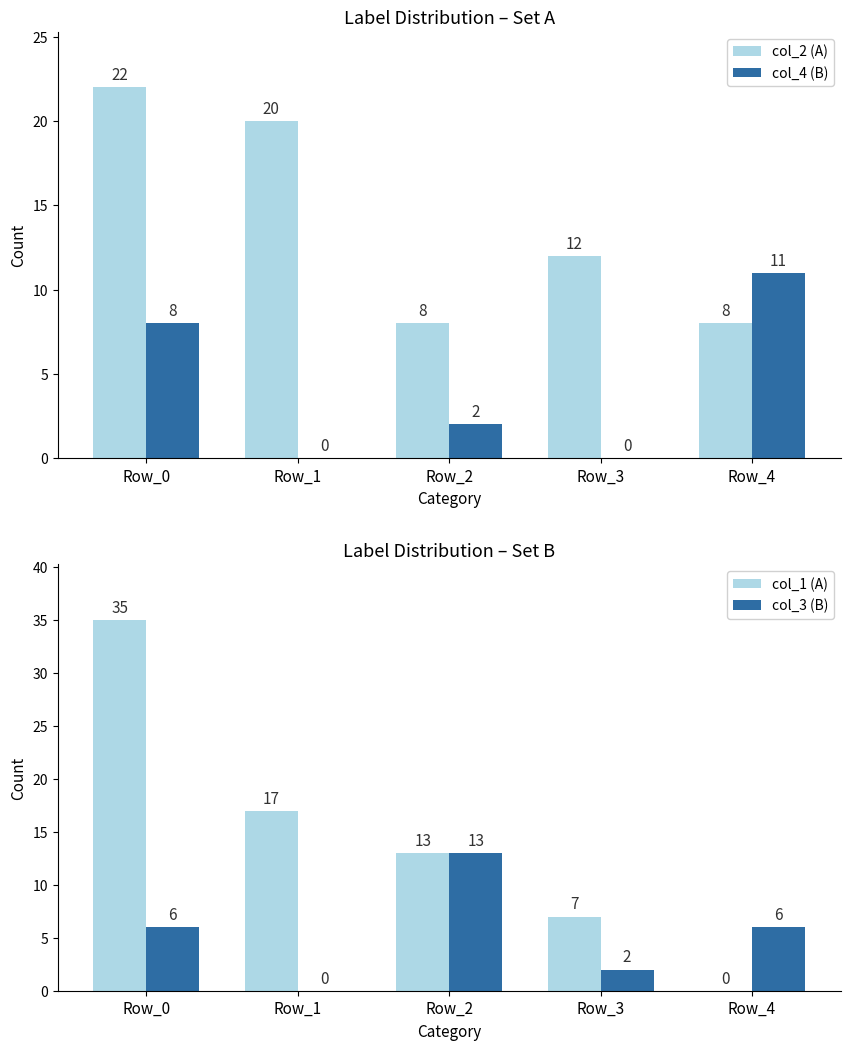

At Row_4, list the series in order from smallest to largest.

col_1 (A), col_3 (B), col_2 (A), col_4 (B)